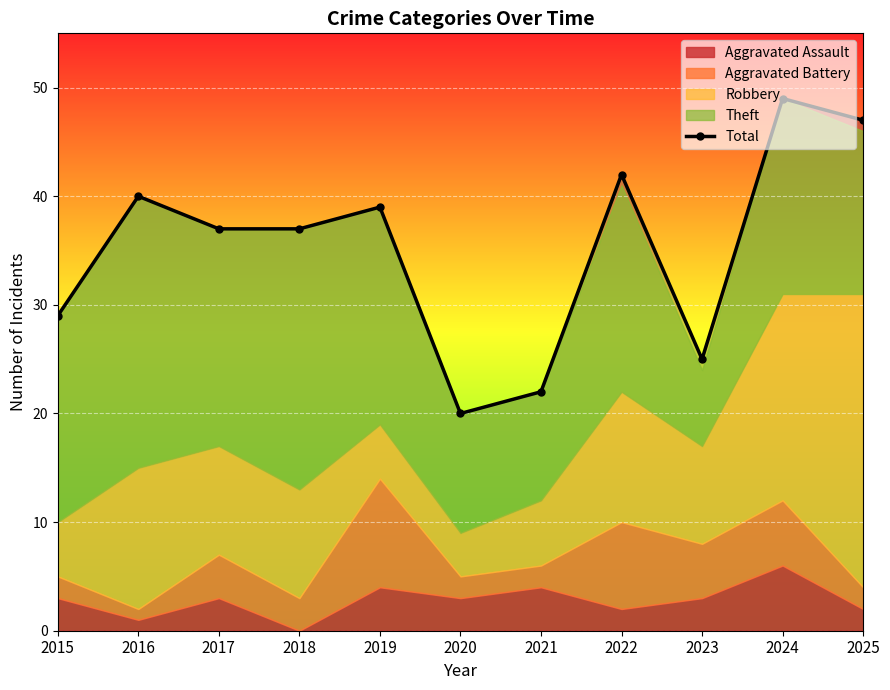

How many interior local peaks (higher than both neighbors) does the data have?

4